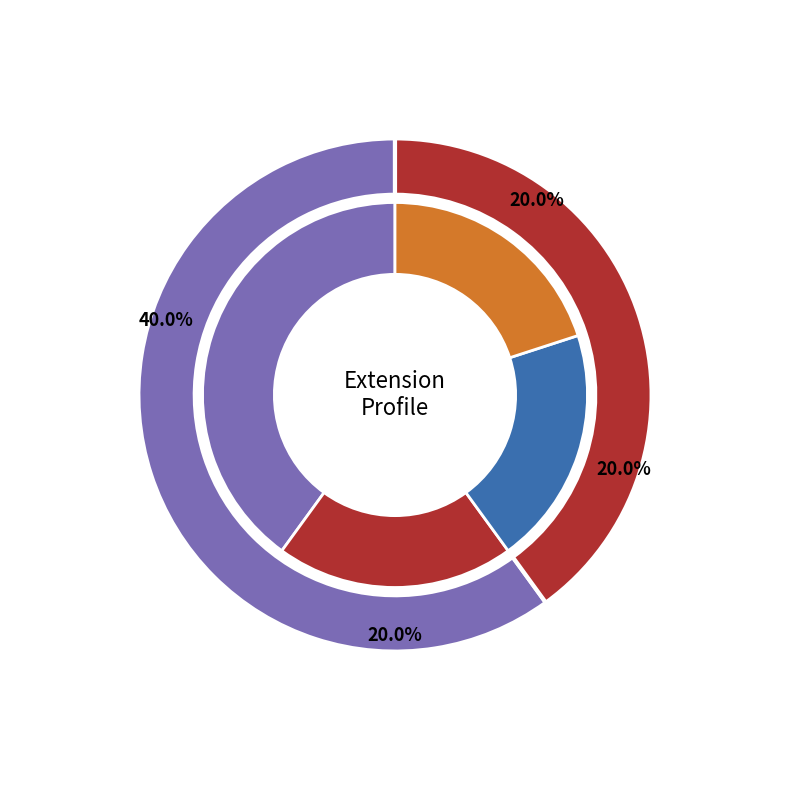

What percentage is NOT represented by Extension.extension (narrativetext)?

80.0%